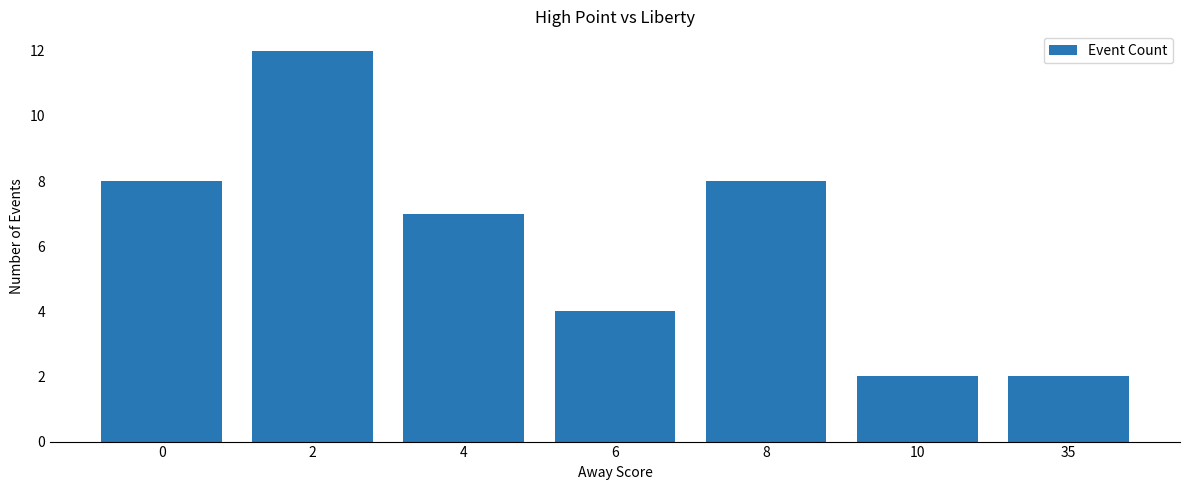

Reading left to right, what are all the values shown in this chart?

0=8	2=12	4=7	6=4	8=8	10=2	35=2